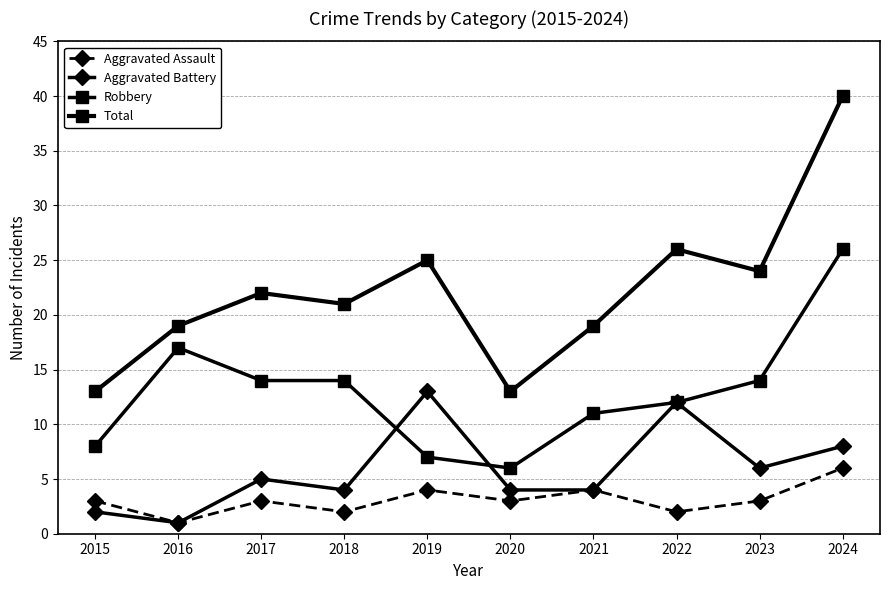

Which series changed the most between 2015 and 2020?

Aggravated Battery